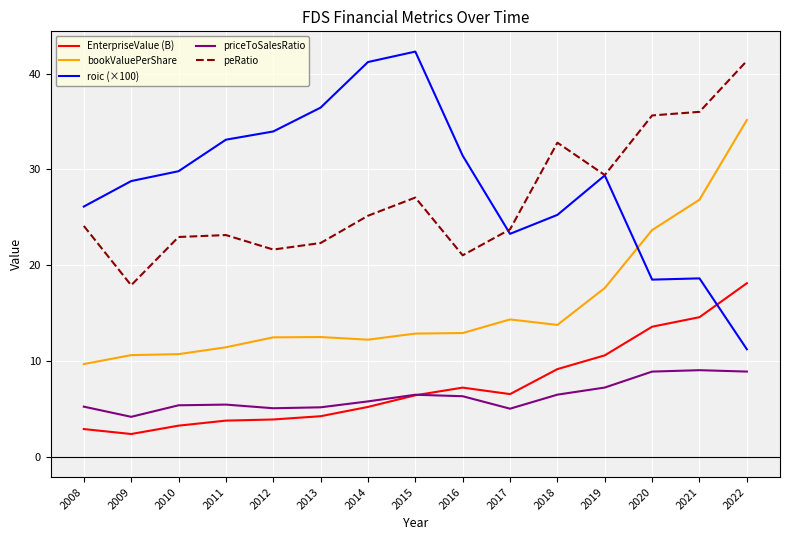

At which label is roic (×100) closest to 26?

2008